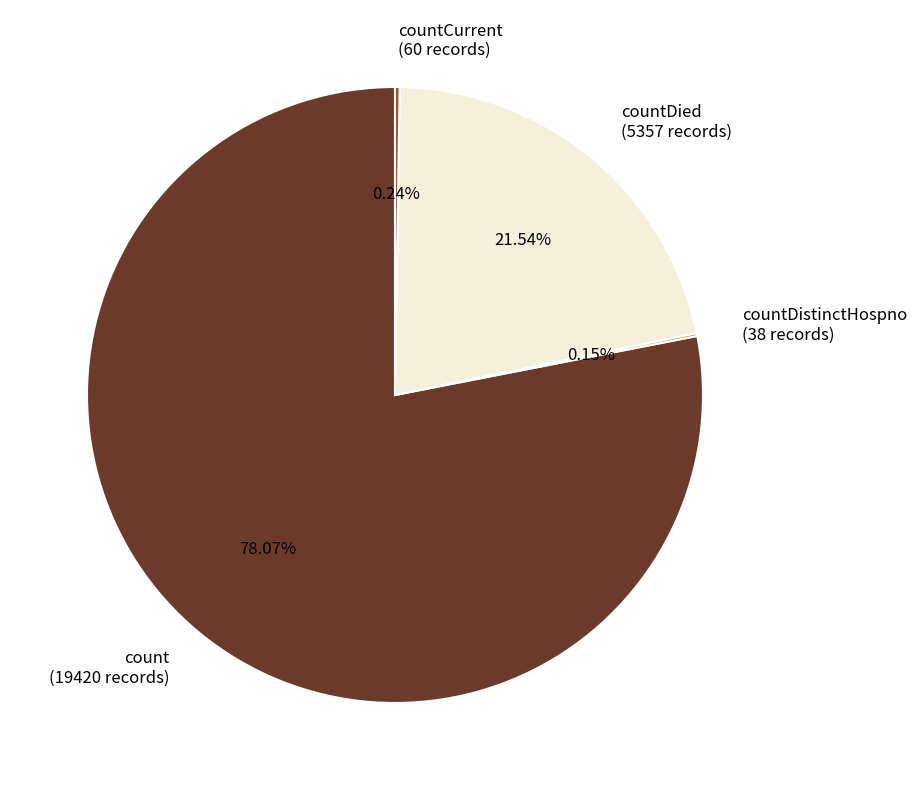

Does any single category account for the majority?

Yes